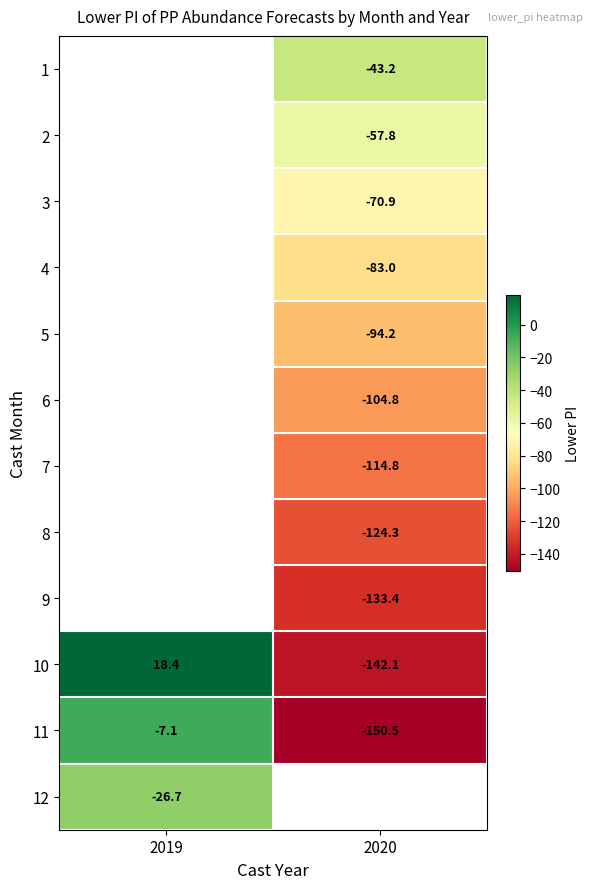

Which category has the lowest value across all series?

2020